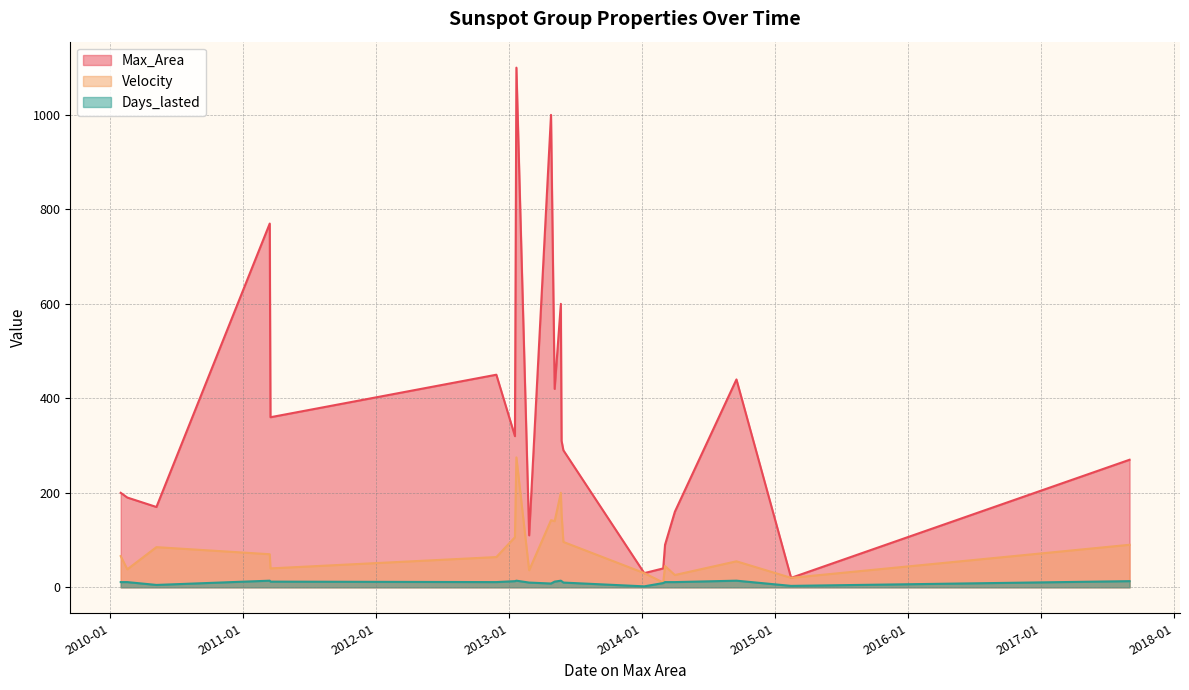

How many series are shown in this chart?

3